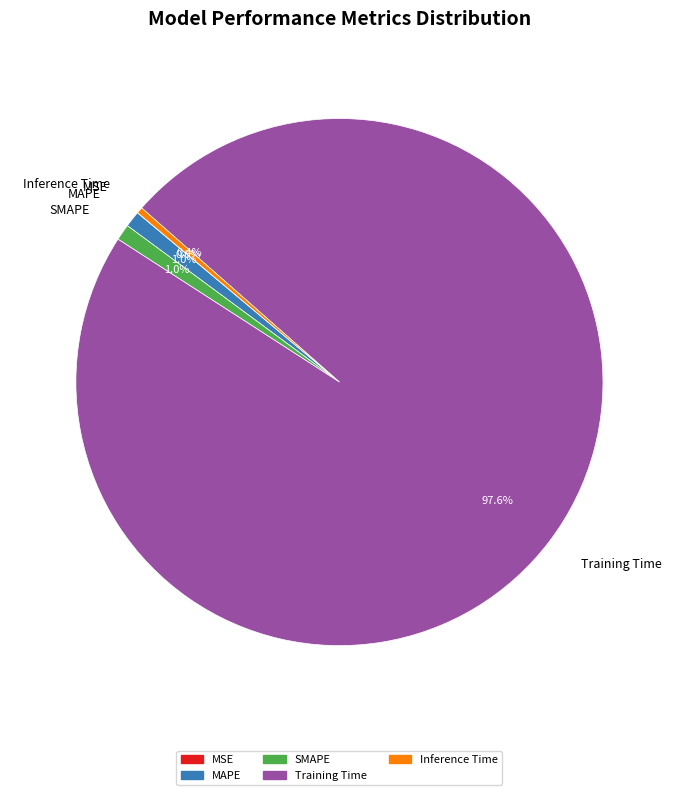

To the nearest percent, what portion does MAPE represent?

1%